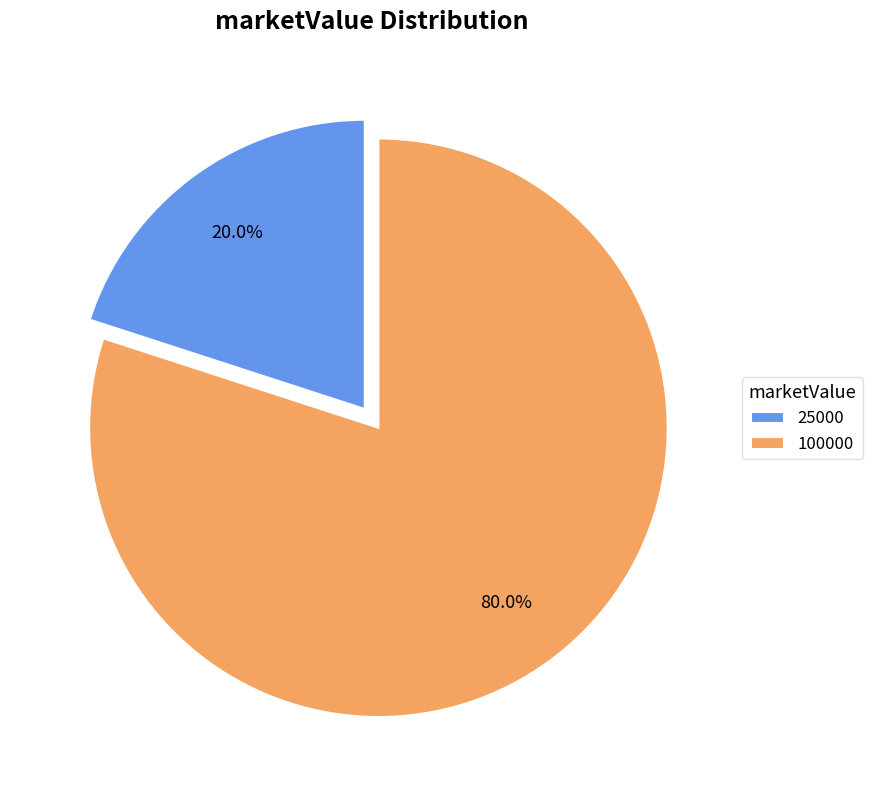

Which slice is the smallest?

25000